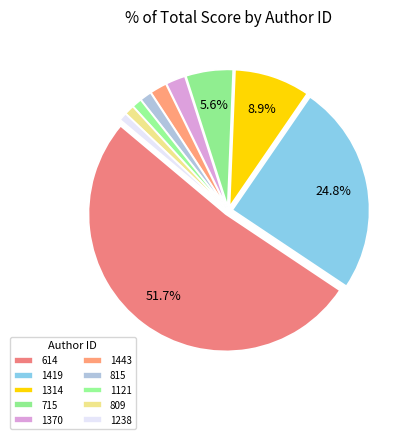

Is 614 the majority of the pie?

Yes